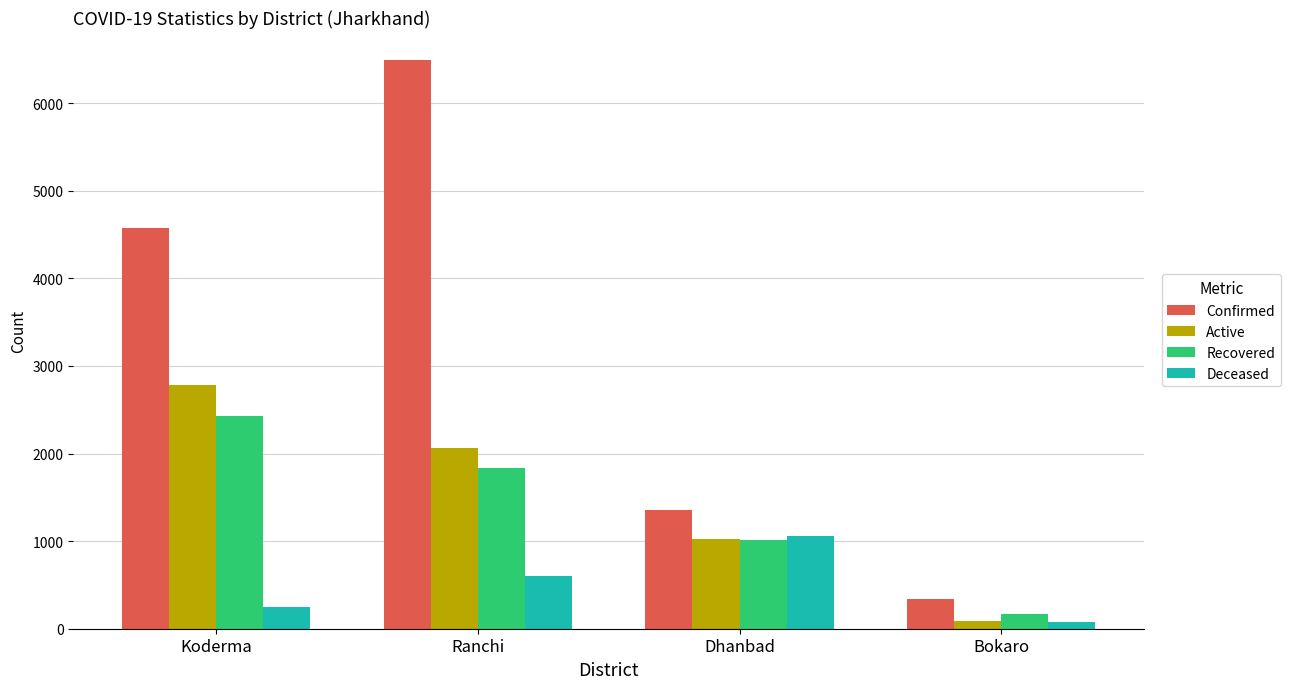

What are all the series names shown in the legend?

Confirmed, Active, Recovered, Deceased